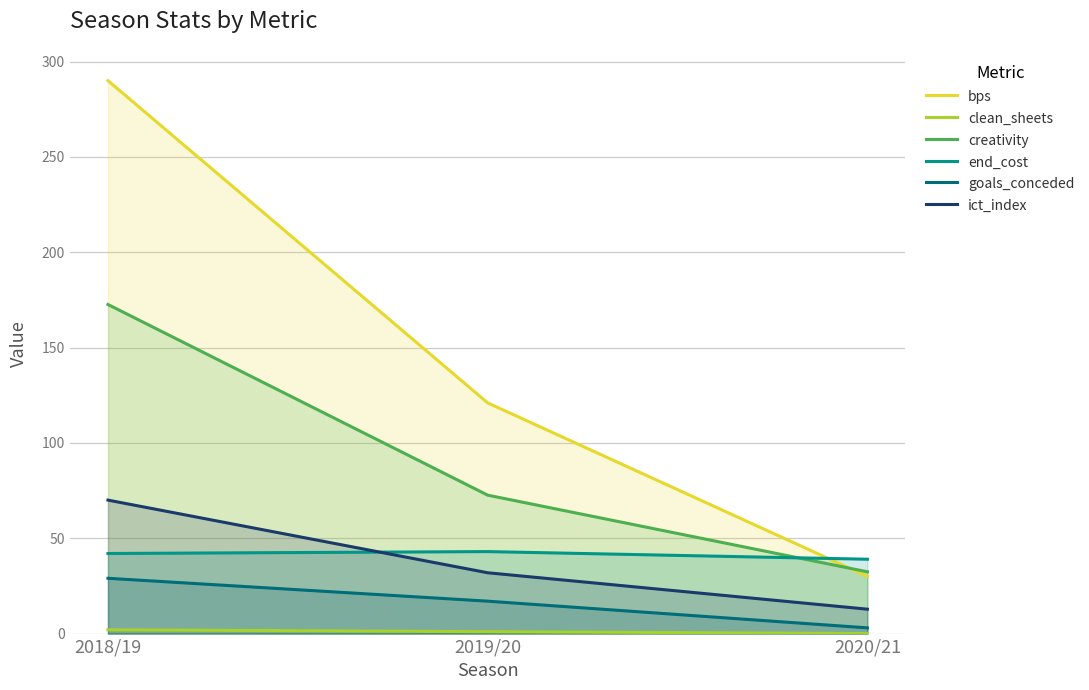

List the labels in order of ict_index value, largest first.

2018/19, 2019/20, 2020/21